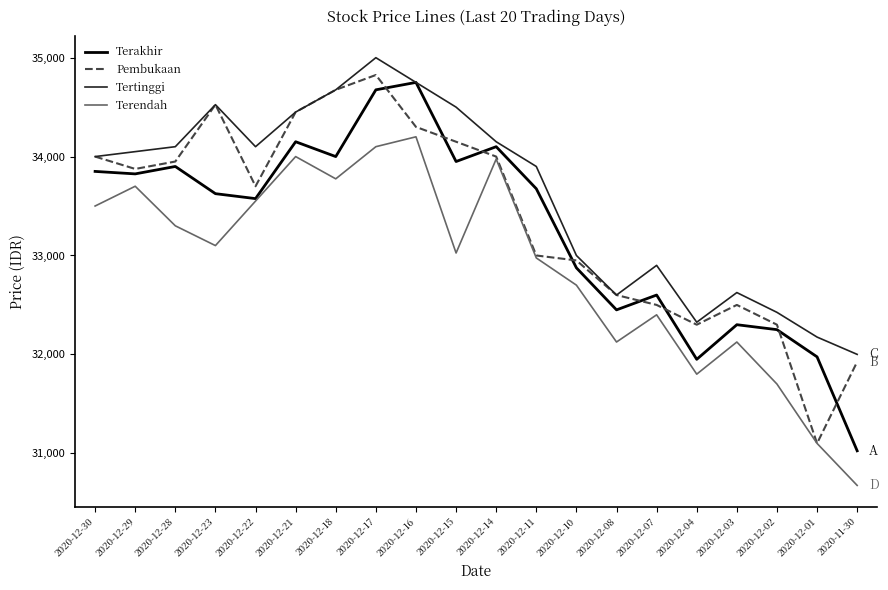

Reading left to right, what are all the values shown in this chart?

Terakhir: 33850	33825	33900	33625	33575	34150	34000	34675	34750	33950	34100	33675	32875	32450	32600	31950	32300	32250	31975	31025
Pembukaan: 34000	33875	33950	34525	33700	34450	34675	34825	34300	34150	34000	33000	32950	32600	32500	32300	32500	32300	31100	31925
Tertinggi: 34000	34050	34100	34525	34100	34450	34675	35000	34750	34500	34150	33900	33000	32600	32900	32325	32625	32425	32175	32000
Terendah: 33500	33700	33300	33100	33550	34000	33775	34100	34200	33025	33975	32975	32700	32125	32400	31800	32125	31700	31100	30675